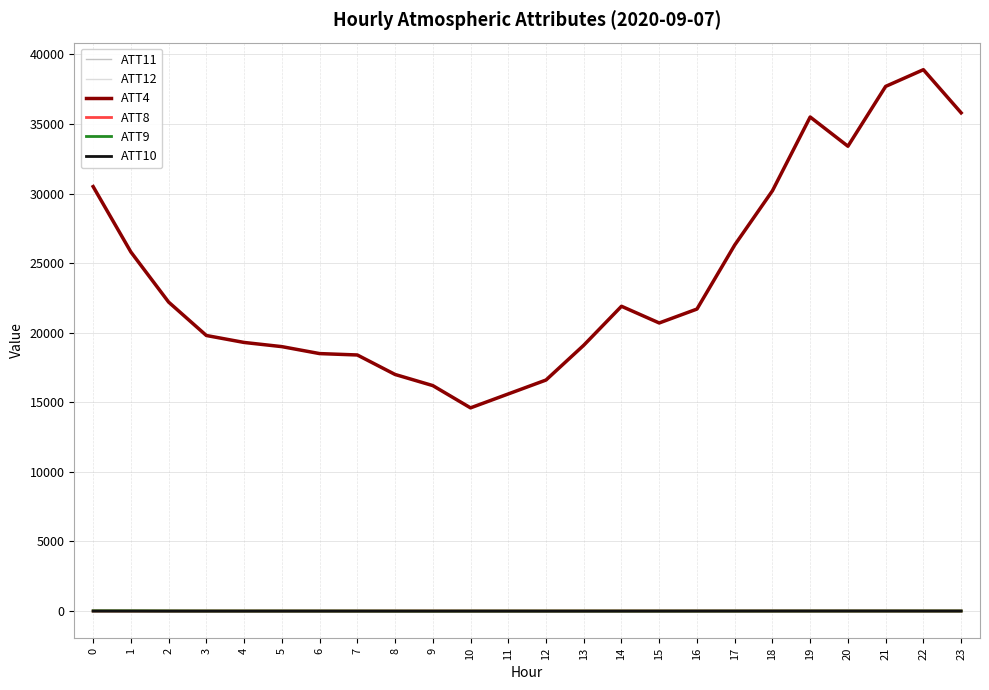

True or false: ATT4 and ATT10 intersect in this chart.

False